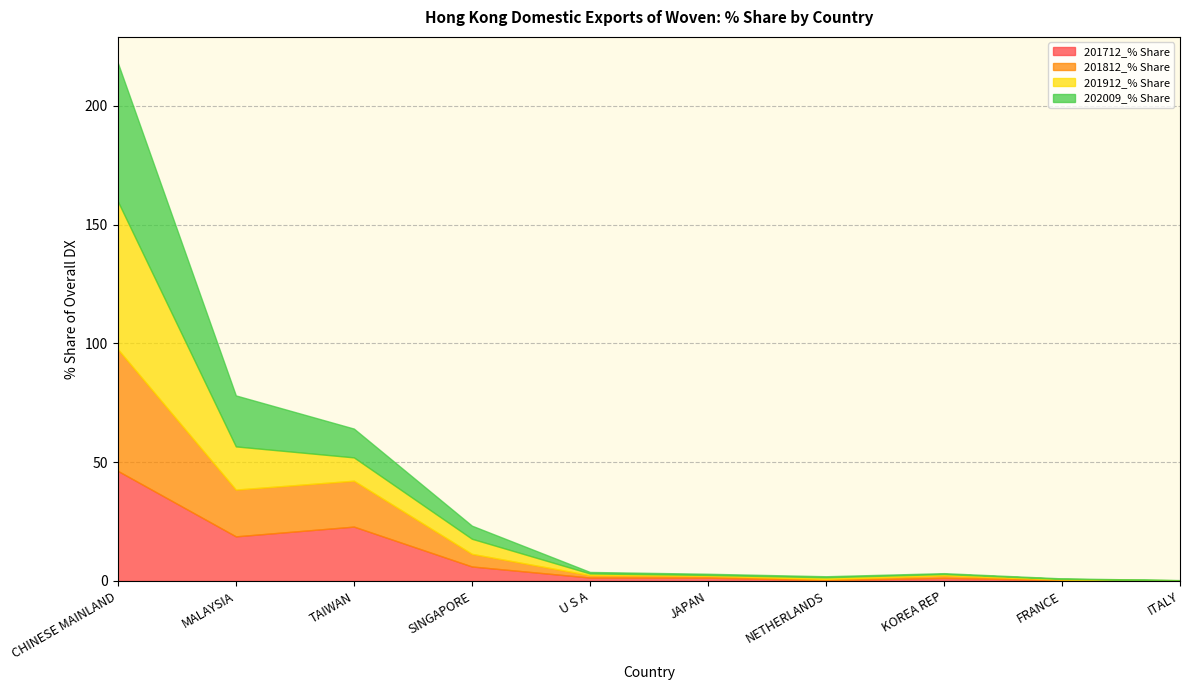

Does the chart have visible grid lines?

Yes